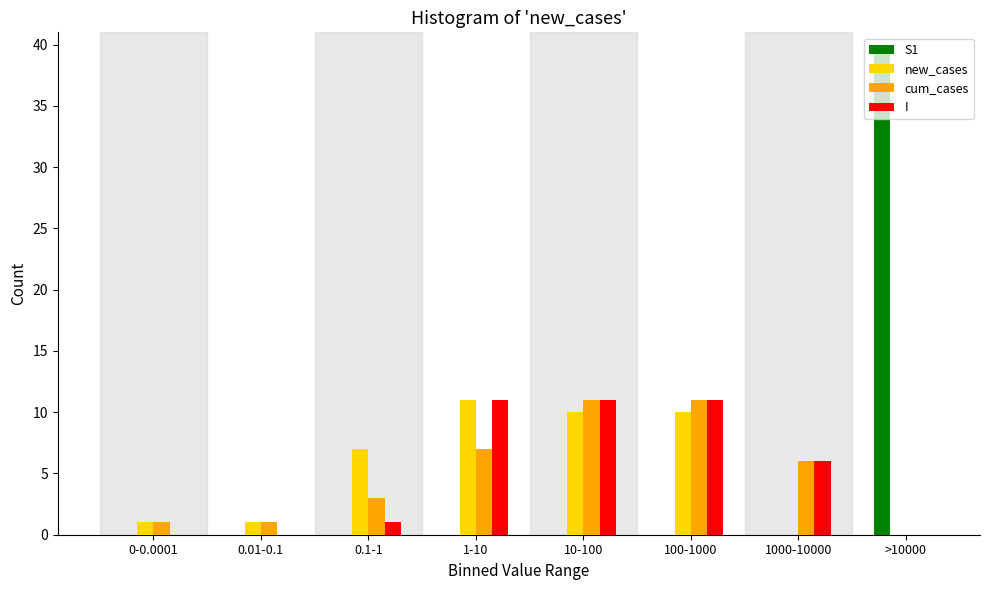

Between 0.1-1 and 1-10, which series saw the biggest shift?

I